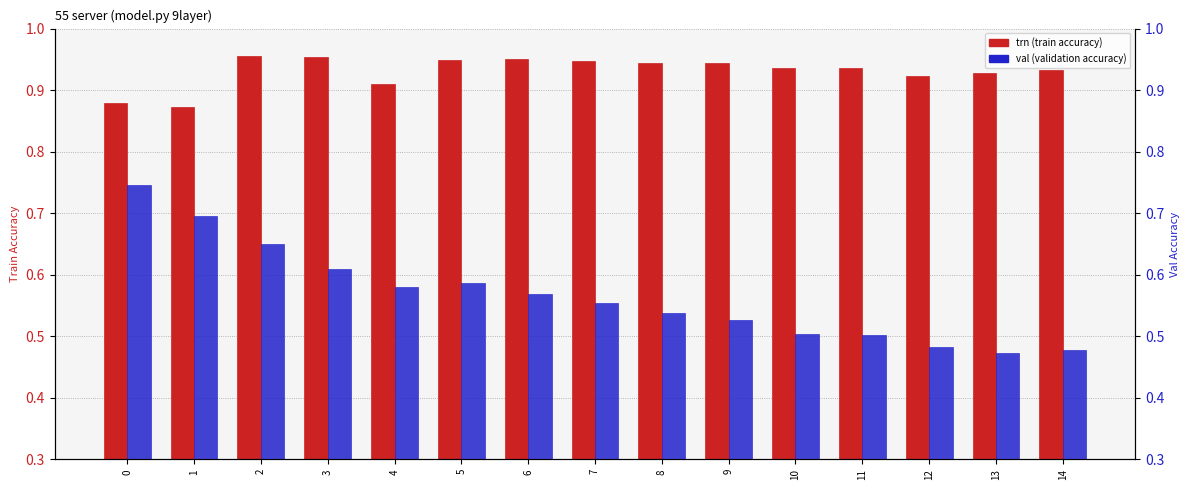

Reading left to right, transcribe all the data shown in this chart.

trn (train accuracy): 0=0.9	1=0.9	2=1.0	3=1.0	4=0.9	5=0.9	6=0.9	7=0.9	8=0.9	9=0.9	10=0.9	11=0.9	12=0.9	13=0.9	14=0.9
val (validation accuracy): 0=0.7	1=0.7	2=0.7	3=0.6	4=0.6	5=0.6	6=0.6	7=0.6	8=0.5	9=0.5	10=0.5	11=0.5	12=0.5	13=0.5	14=0.5